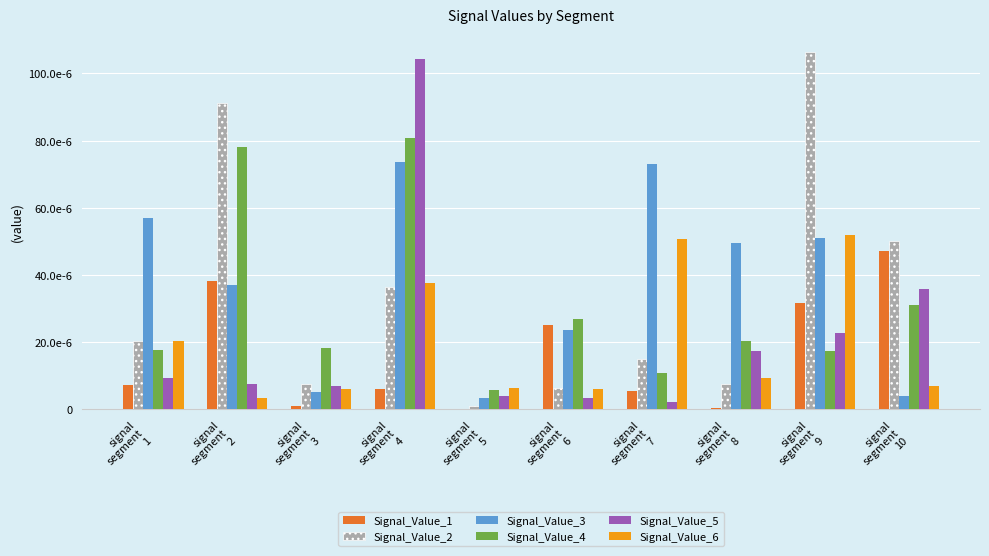

The value of Signal_Value_1 at signal
segment
9 is 0.0. True or false?

True